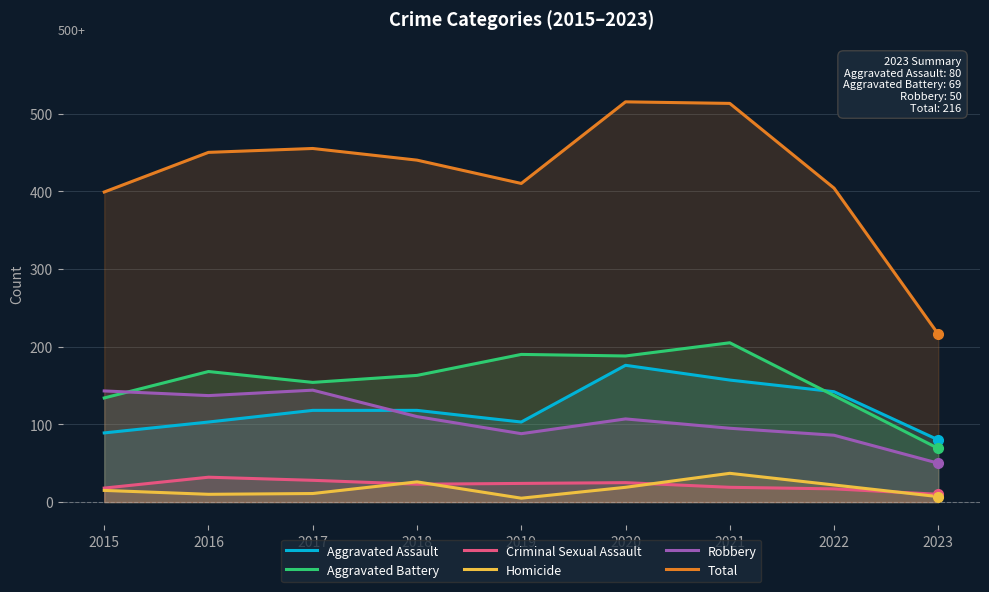

What is the average value of the Aggravated Battery series?

156